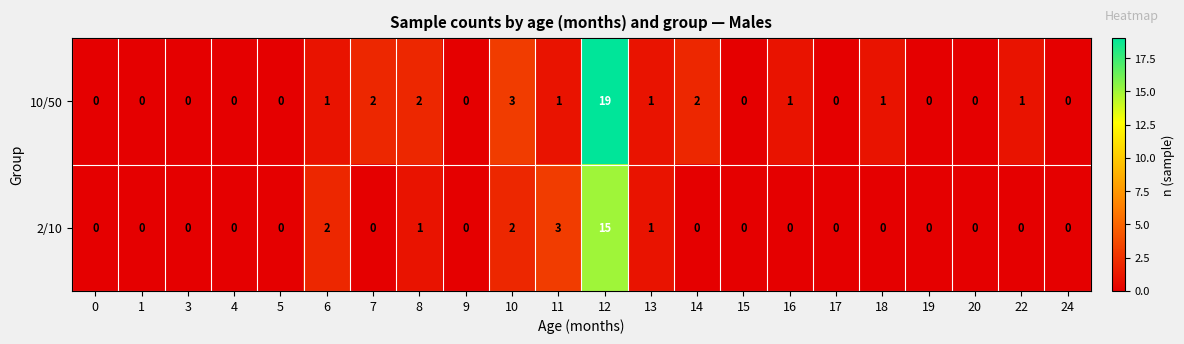

How many categories are shown in the chart?

22